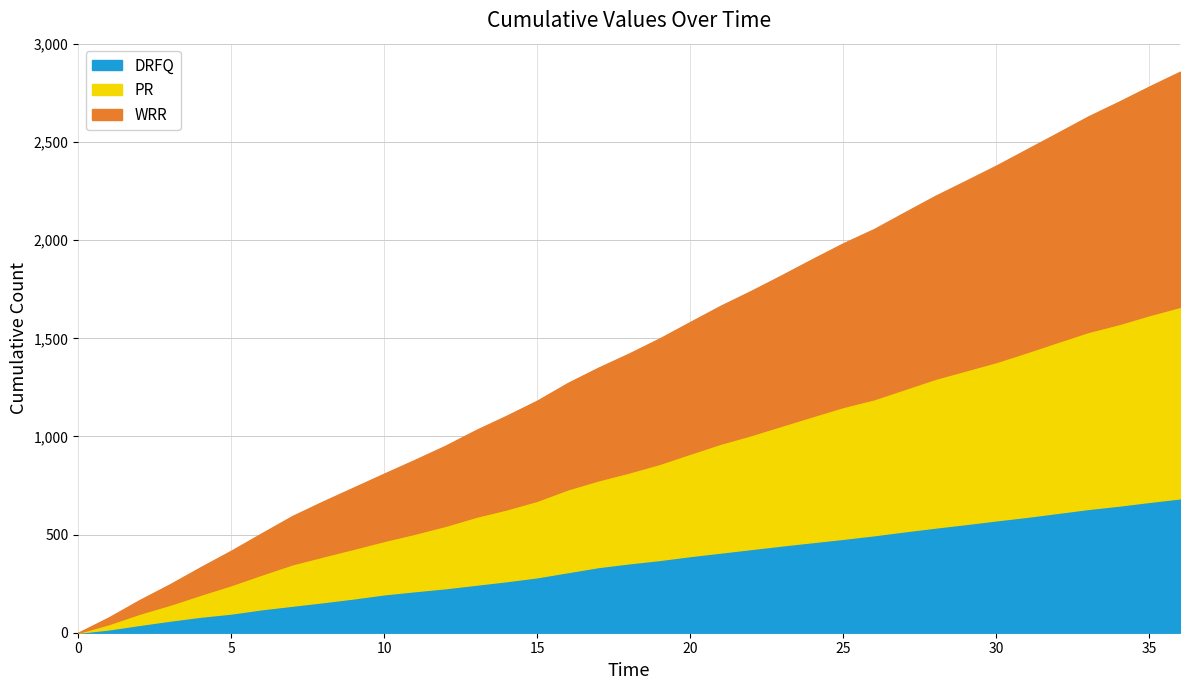

Is it true that PR equals 194 at 4?

True